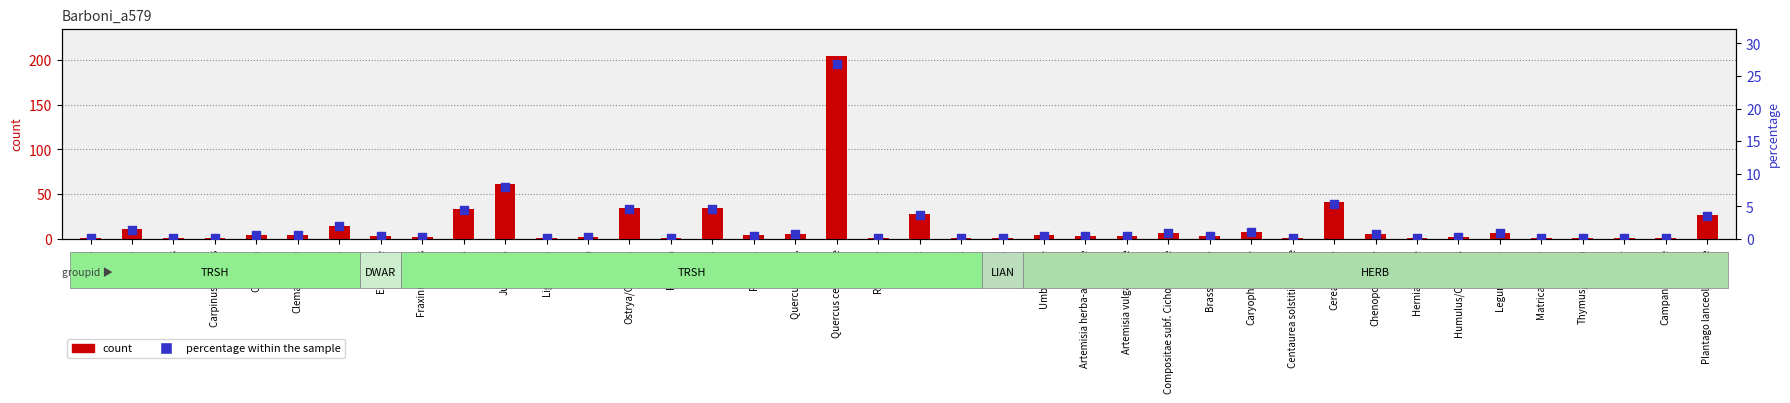

What is the total value across all series at Ligustrum?

1.1